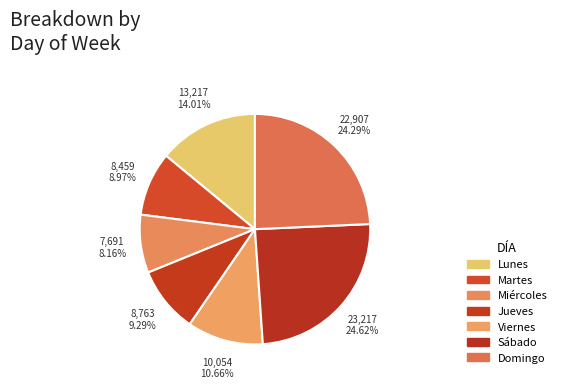

To the nearest percent, what is the difference between the largest and smallest slice percentages?

16%